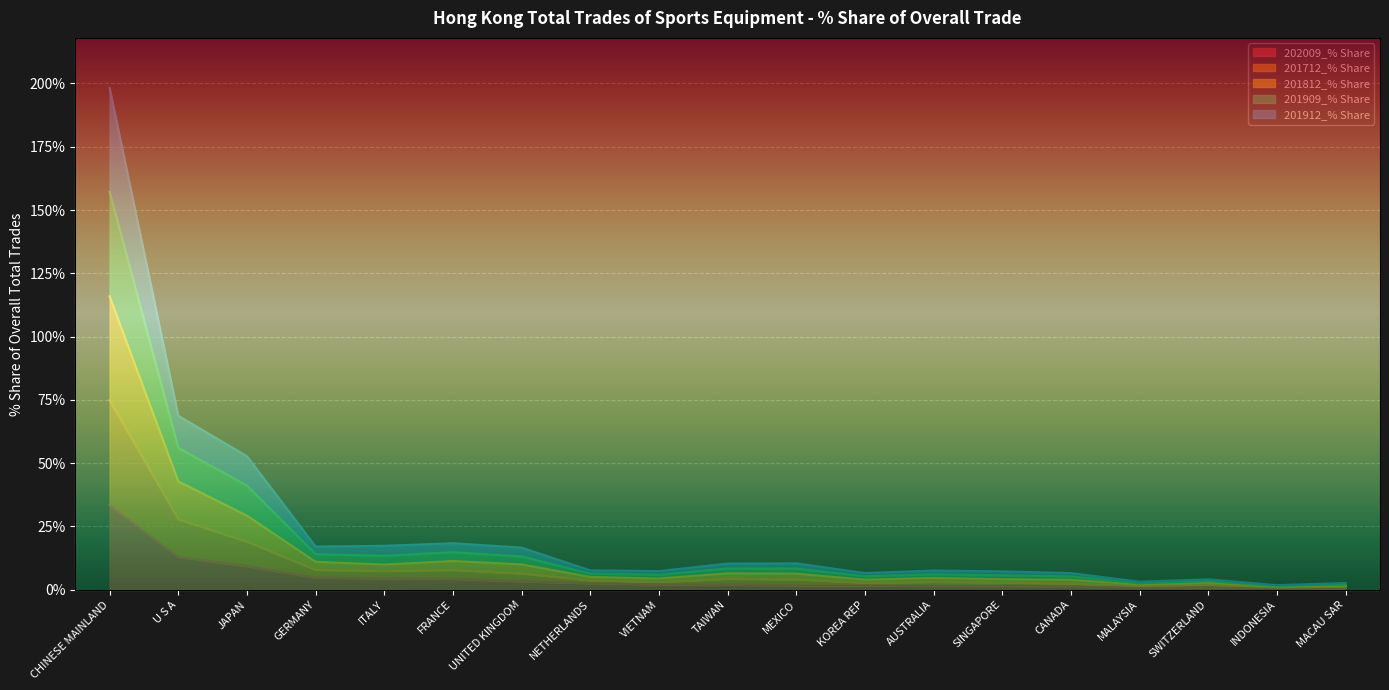

Rank the series at MALAYSIA from lowest to highest value.

202009_% Share, 201912_% Share, 201712_% Share, 201812_% Share, 201909_% Share